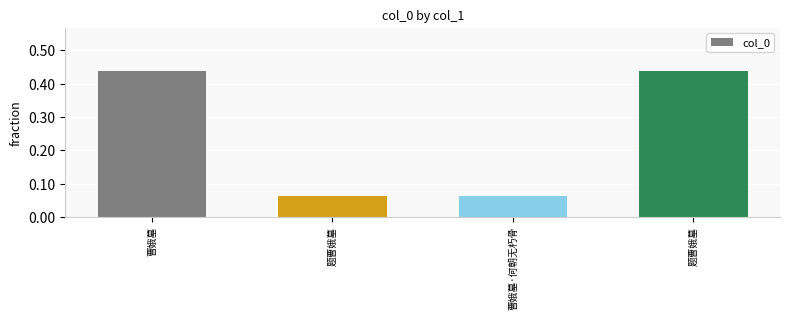

Where is the data nearest to the value 0?

曹娥墓·何朝无朽骨